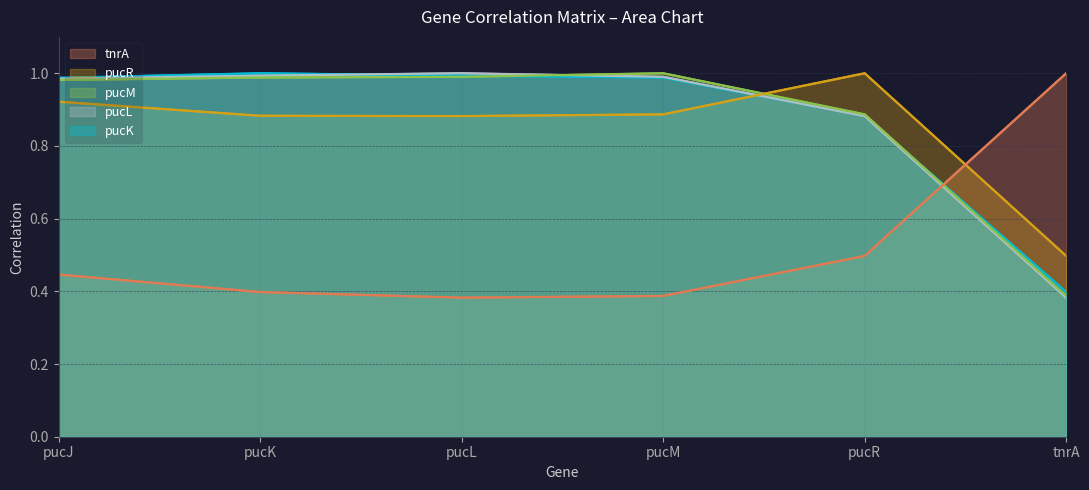

At how many categories does at least one series exceed 0?

6